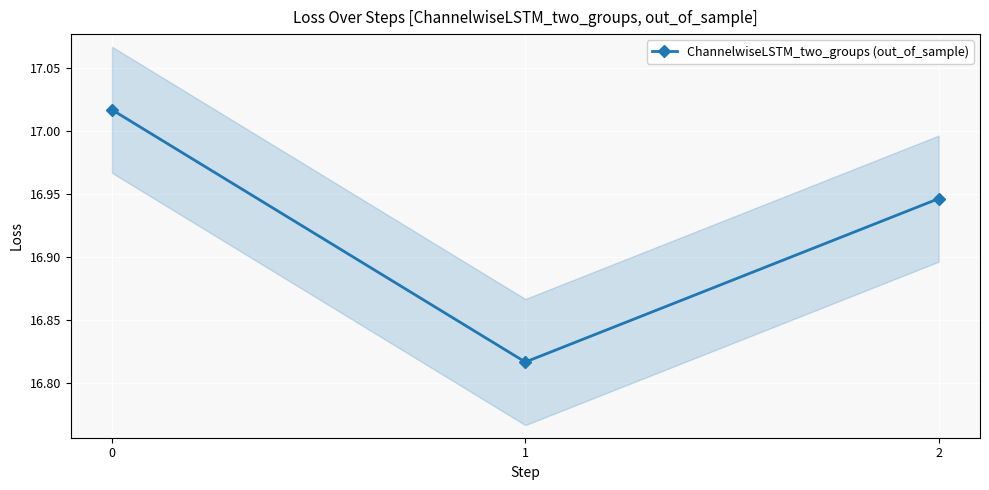

List the labels in order of value, smallest first.

1, 2, 0